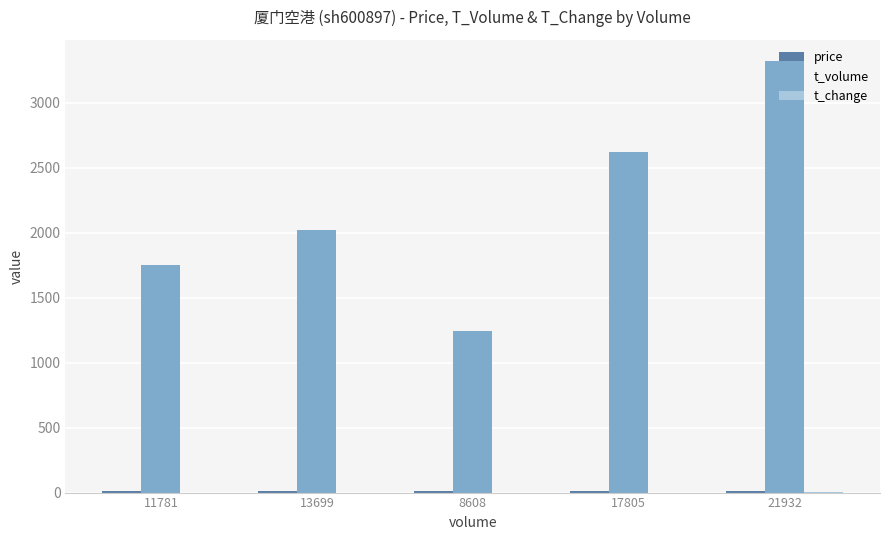

True or false: t_volume has a value of 2182.7 at 8608.

False